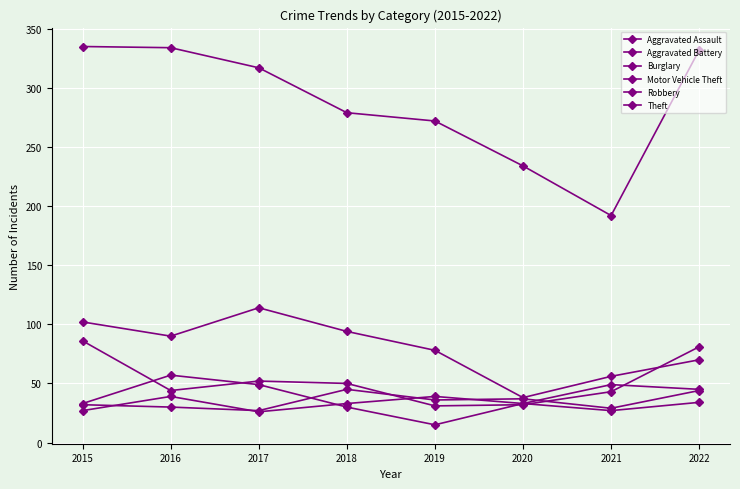

Count the number of data series in this chart.

6